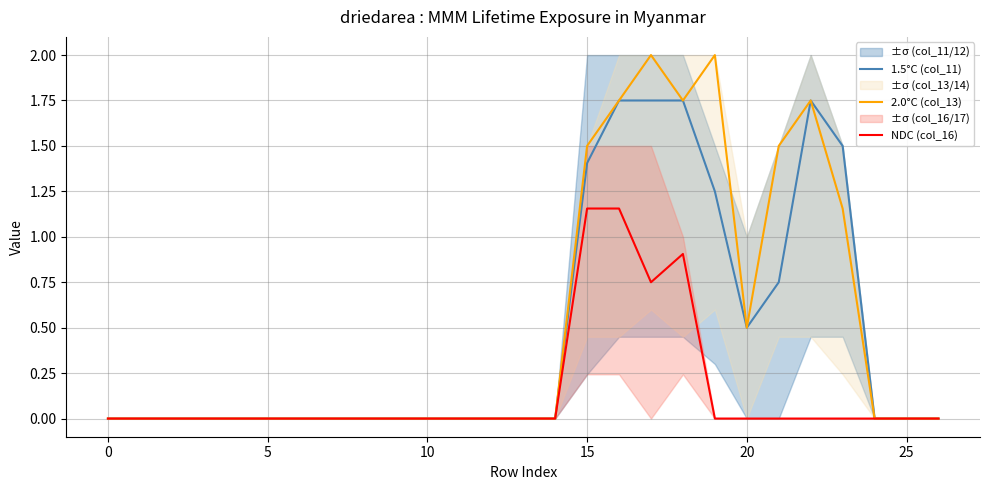

True or false: NDC (col_16) and 2.0°C (col_13) cross at least once.

False